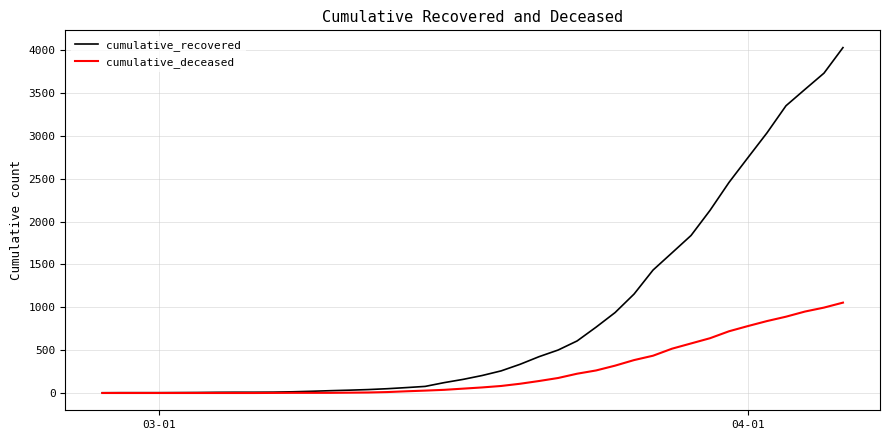

Which series has the widest spread of values?

cumulative_recovered